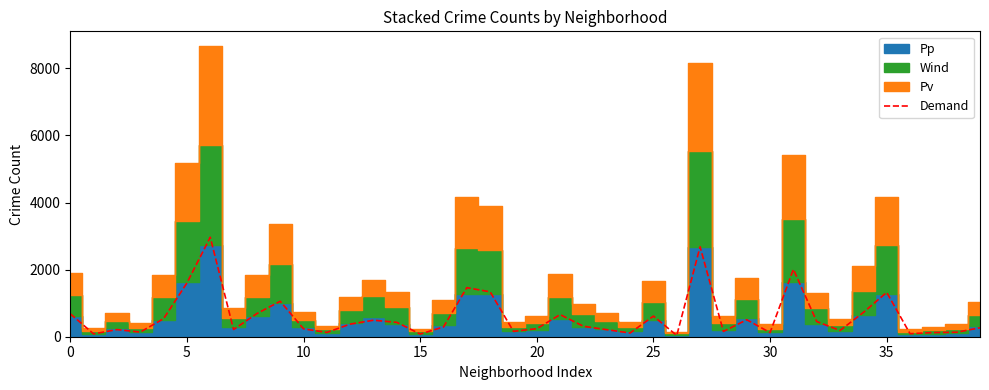

True or false: the data has more than 1 interior local peaks.

True